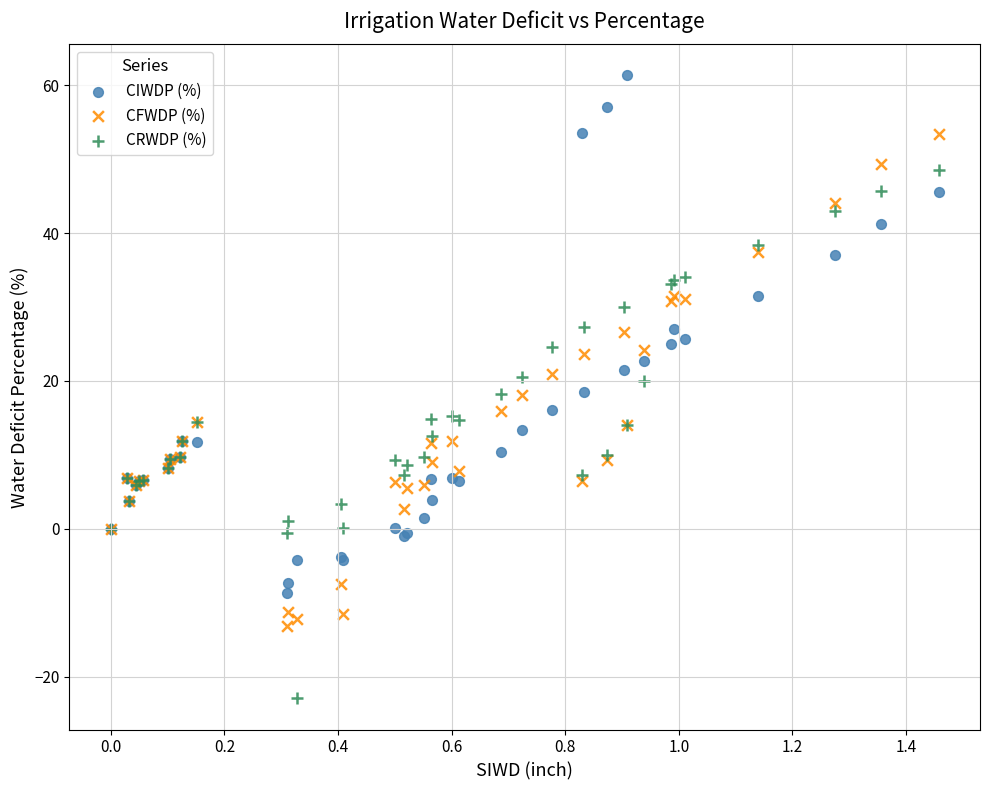

Which series reaches the minimum Y coordinate?

CRWDP (%)